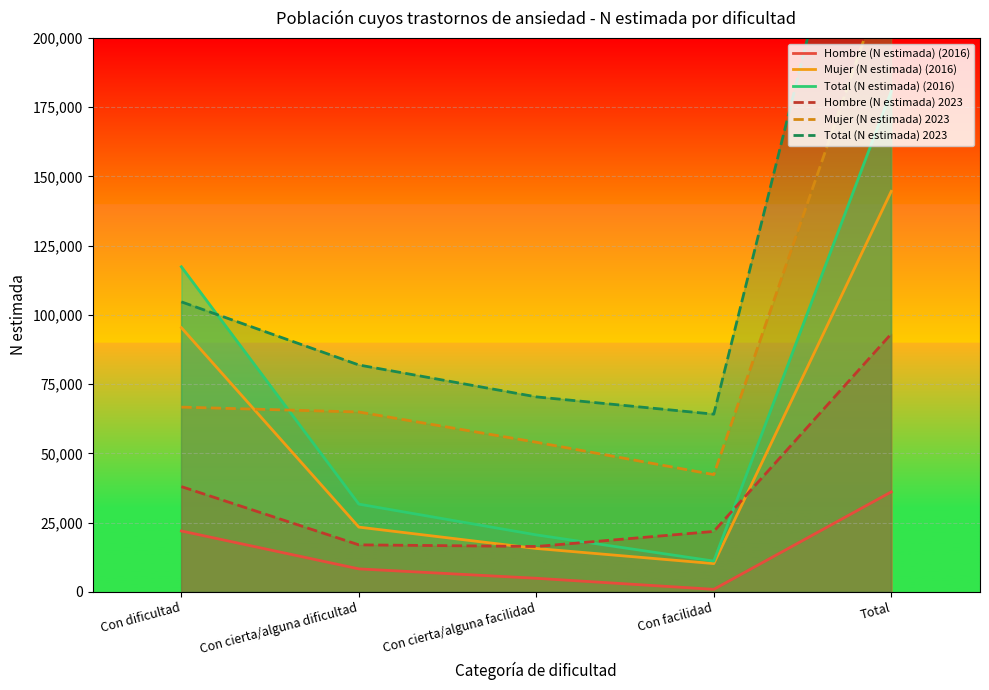

Between Con dificultad and Con facilidad, which series saw the biggest shift?

Total (N estimada) (2016)